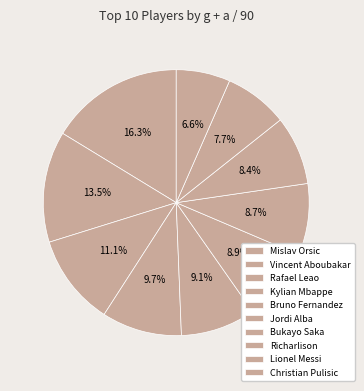

How many slices are in this pie chart?

10